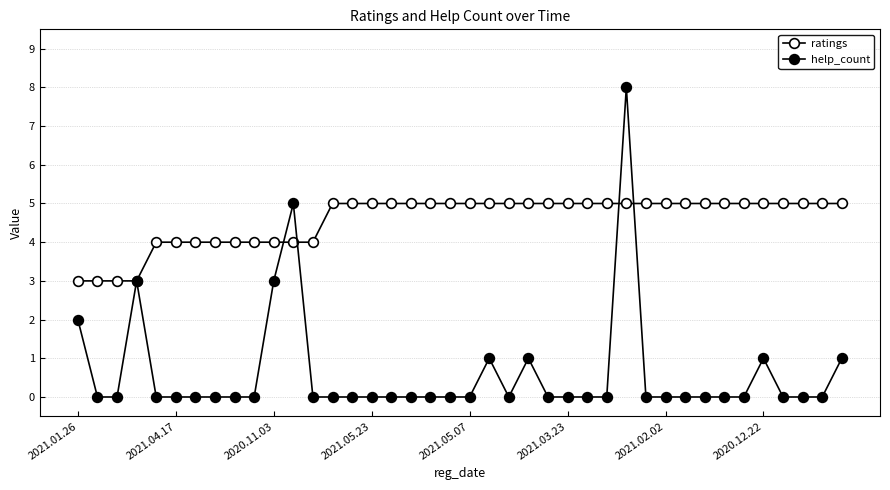

Where do help_count and ratings first cross each other?

10 and 11